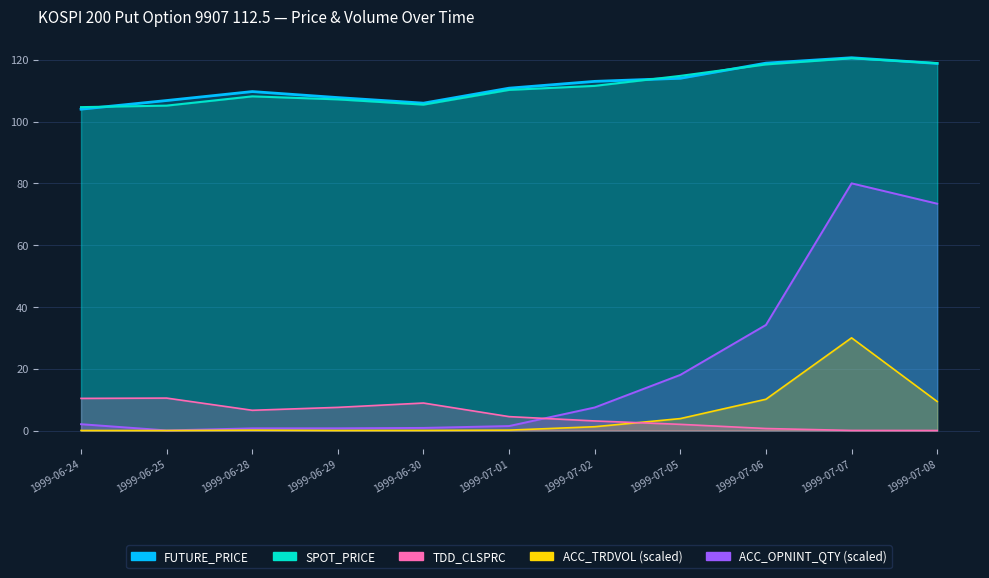

Reading left to right, transcribe all the data shown in this chart.

TDD_CLSPRC: 10.4	10.5	6.5	7.5	8.9	4.5	3.1	2.0	0.7	0.0	0.0
FUTURE_PRICE: 104.0	106.8	109.7	107.8	106.0	110.8	113.0	114.0	118.9	120.7	118.8
SPOT_PRICE: 104.7	105.2	108.2	107.2	105.5	110.2	111.5	114.8	118.5	120.5	118.9
ACC_TRDVOL: 0.0	0.0	0.1	0.0	0.0	0.1	1.2	3.9	10.1	30.0	9.4
ACC_OPNINT_QTY: 2.0	0.0	0.7	0.7	0.8	1.5	7.5	18.0	34.2	80.0	73.4